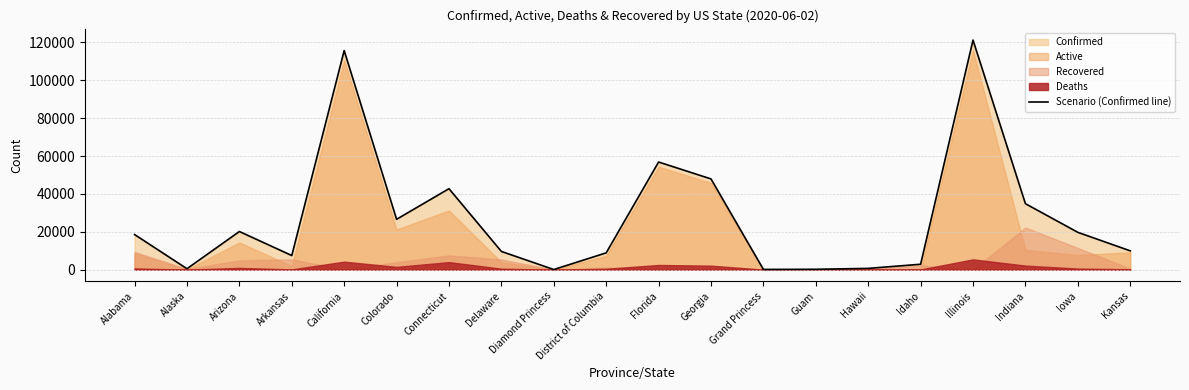

How many lines are shown in the chart?

1